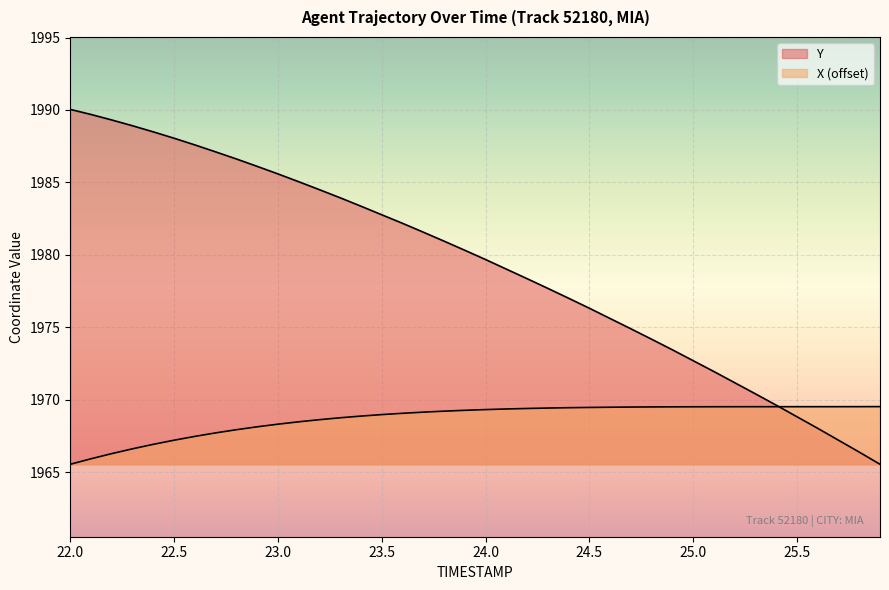

At which category is the sum across all series the highest?

22.5